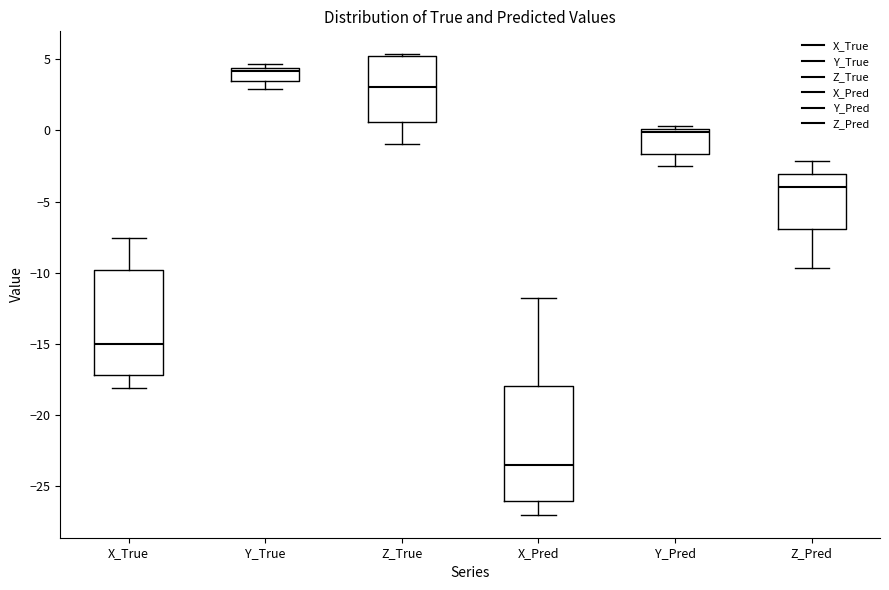

Which box's median line is the lowest?

X_Pred